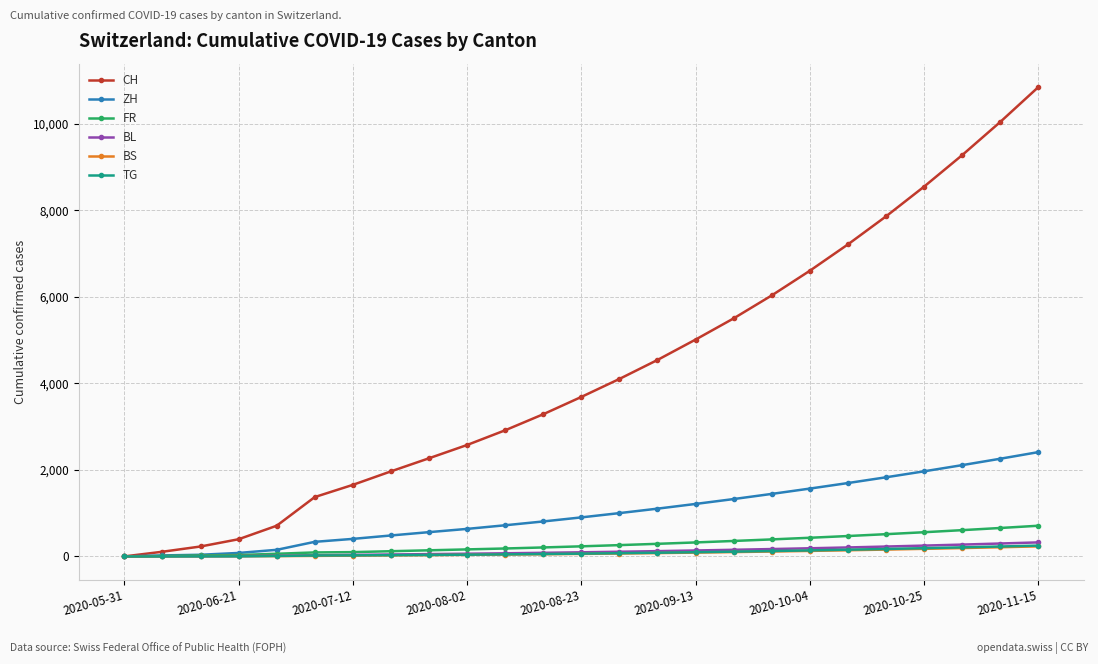

How many values in CH are above zero?

24